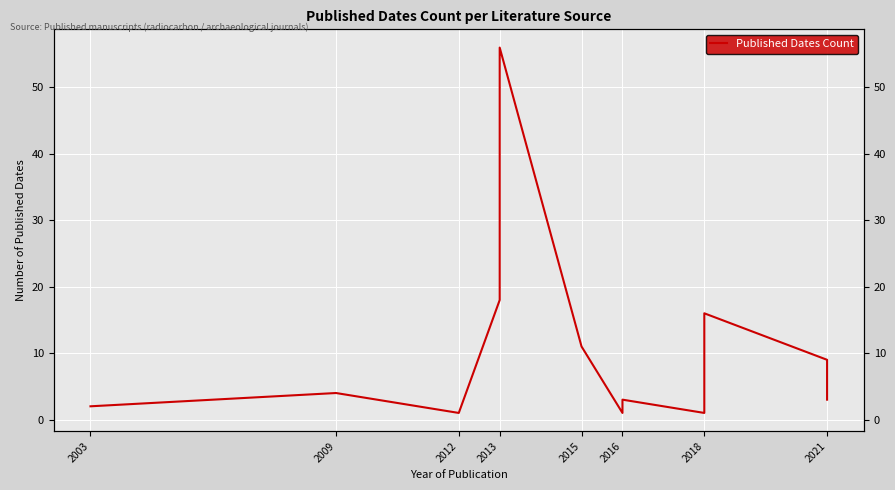

True or false: the data has more than 0 interior local peaks.

True